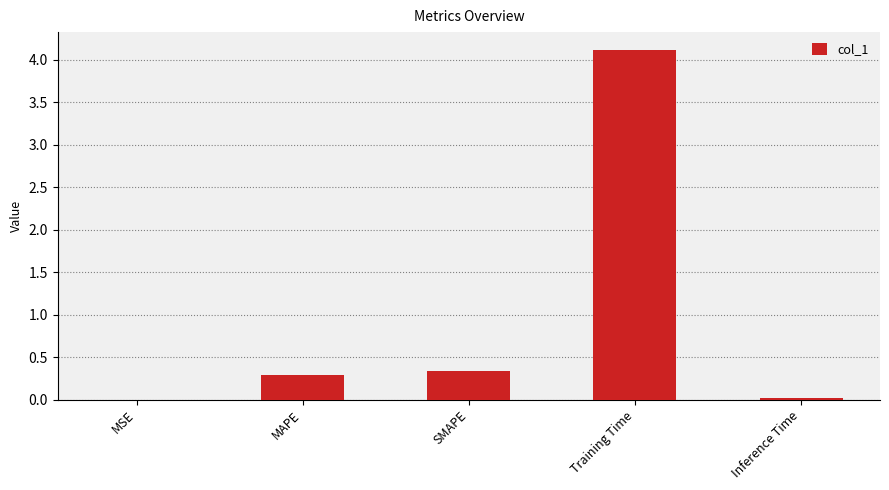

What is the change in value from MSE to MAPE?

+0.3